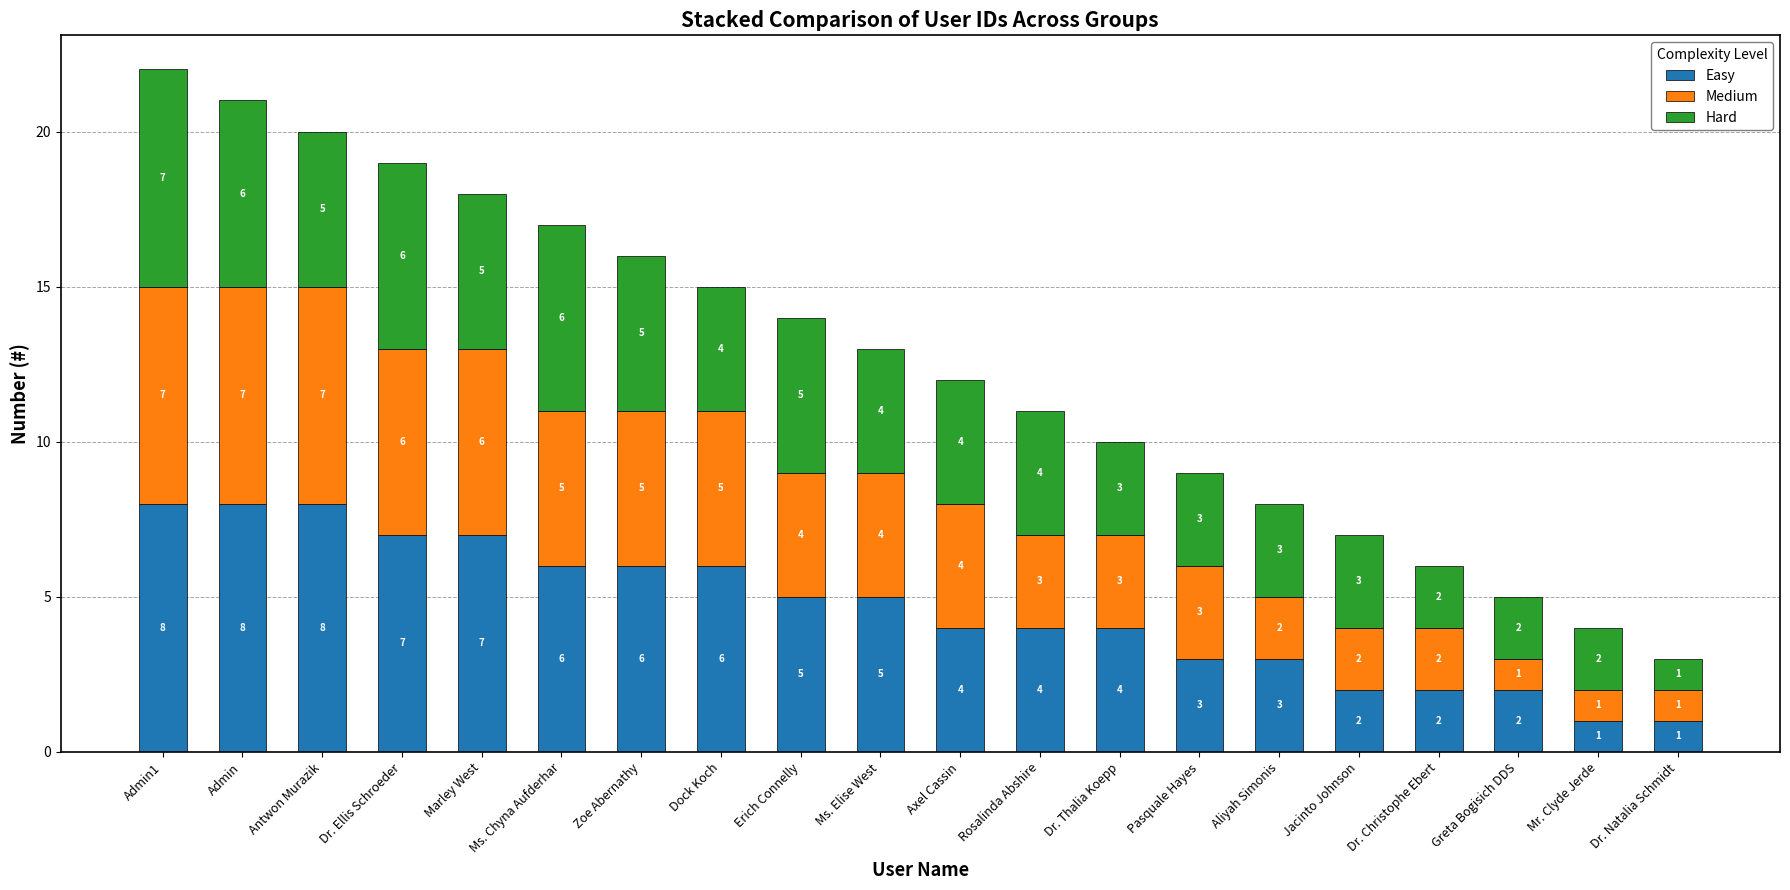

What is the highest value of the Easy series?

8